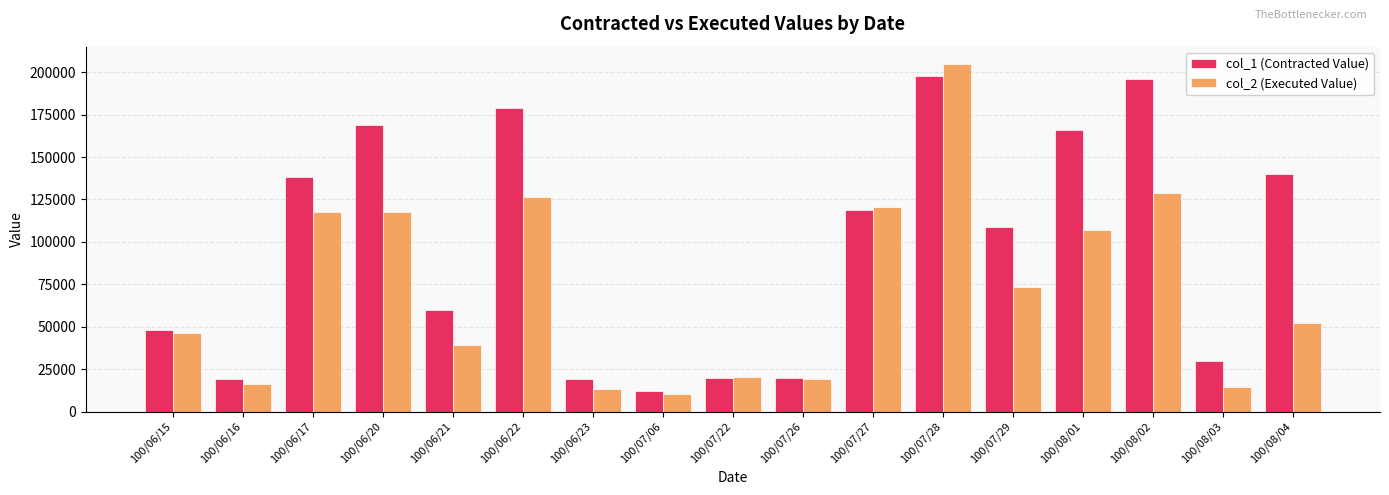

Which series has the widest spread of values?

col_2 (Executed Value)